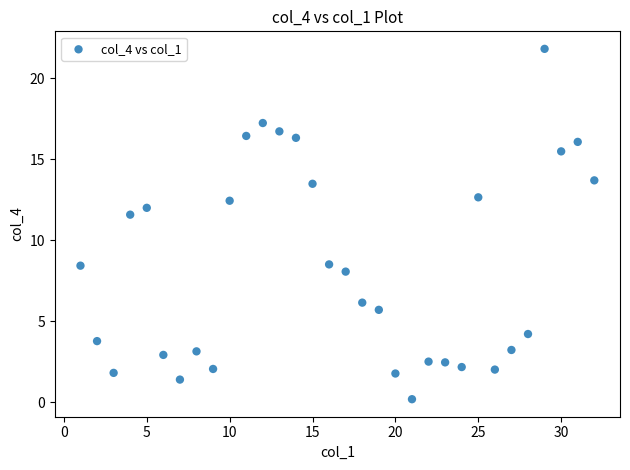

What Y value in the scatter plot is closest to 11?

11.6